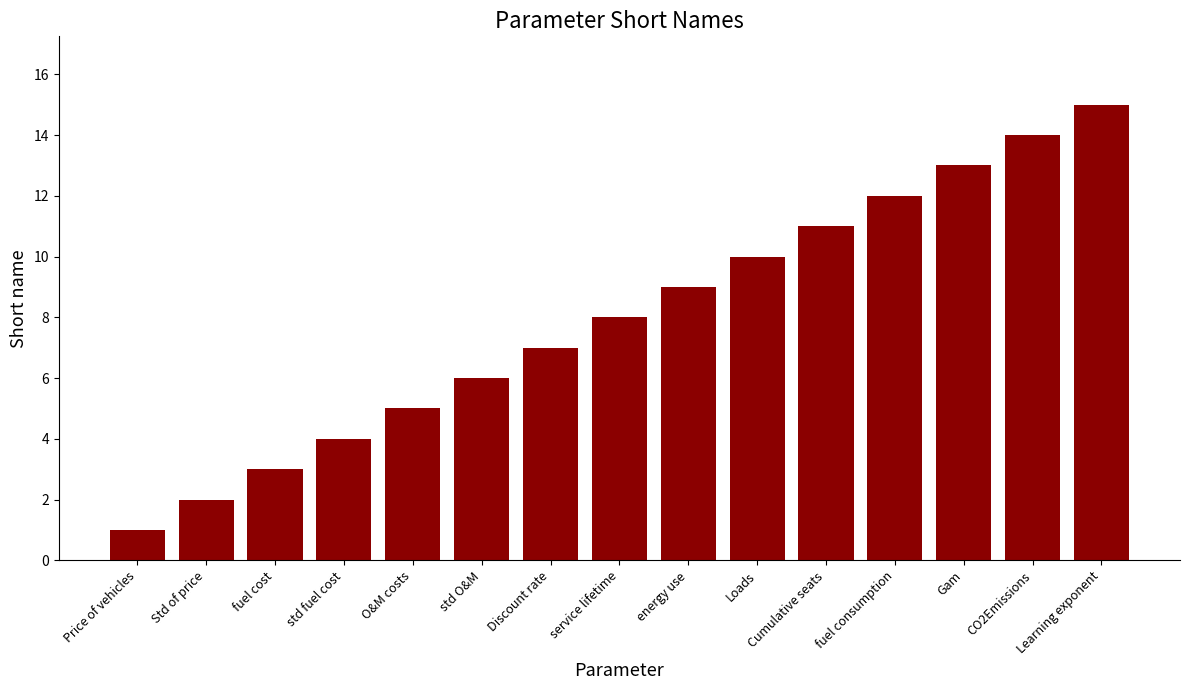

At which category does the chart reach its peak across all series?

Learning exponent